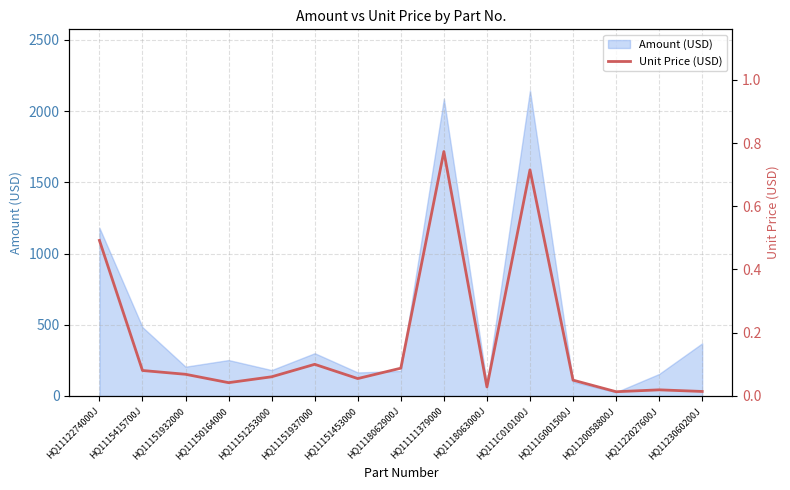

At which category does the data reach its first local peak?

HQ11151937000